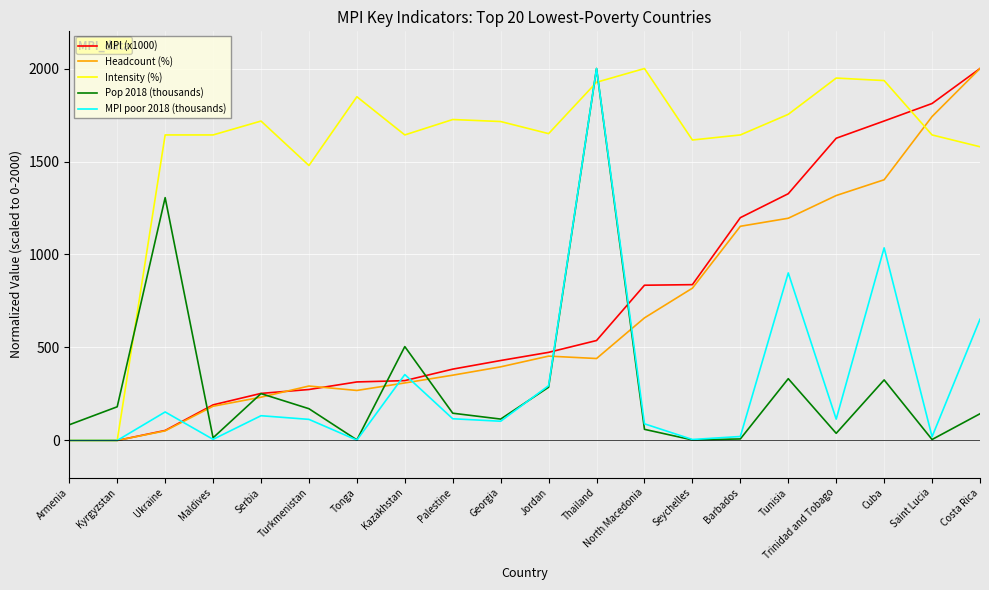

Is the value of Pop 2018 (thousands) at Saint Lucia greater than the value of Headcount (%) at Serbia?

No